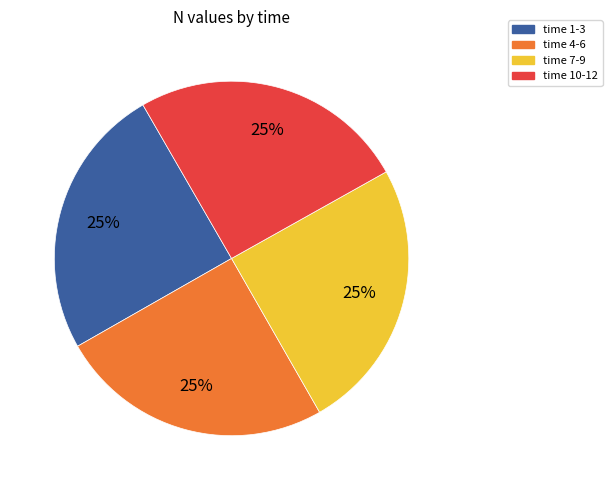

Is there any slice that represents more than half of the pie?

No